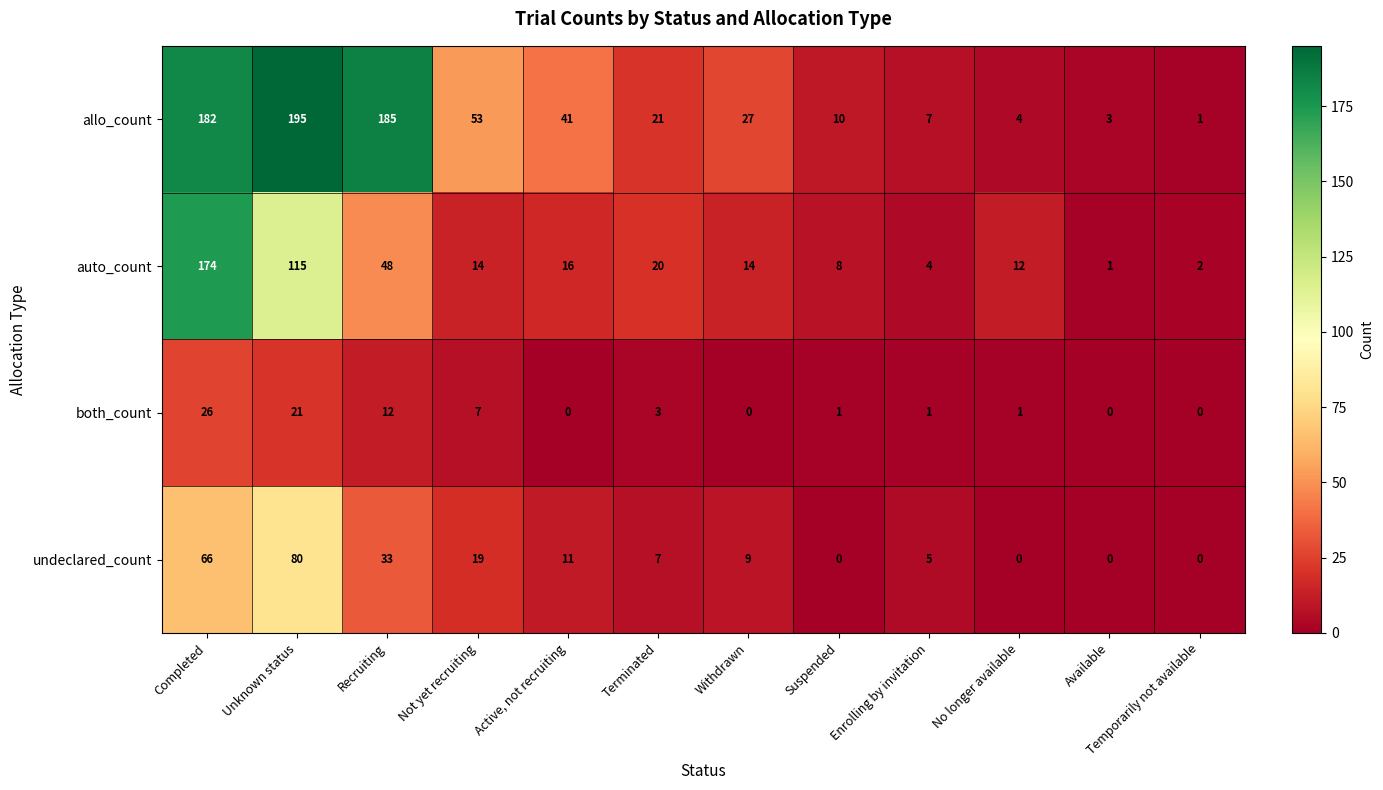

Rank the series by their maximum value, from highest to lowest.

allo_count, auto_count, undeclared_count, both_count